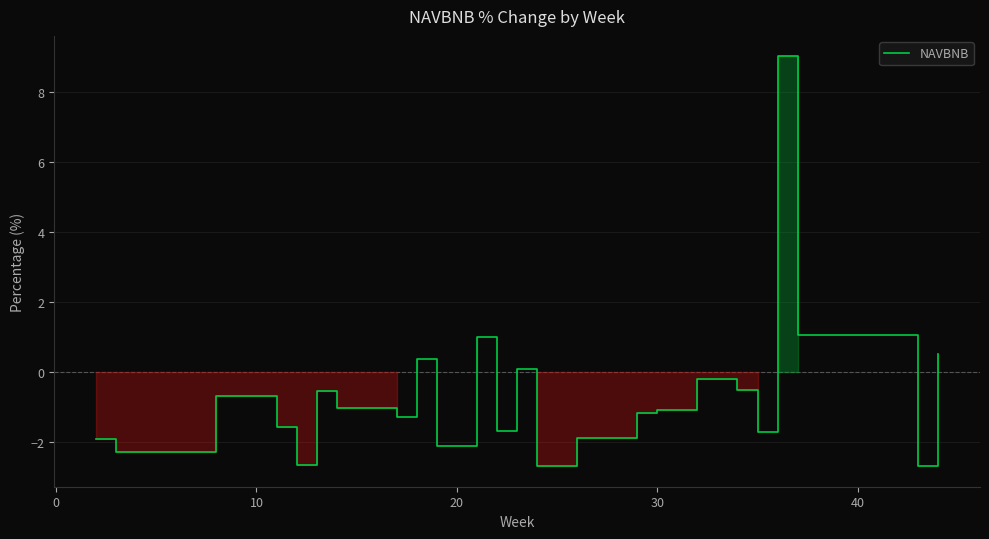

How many lines are shown in the chart?

1